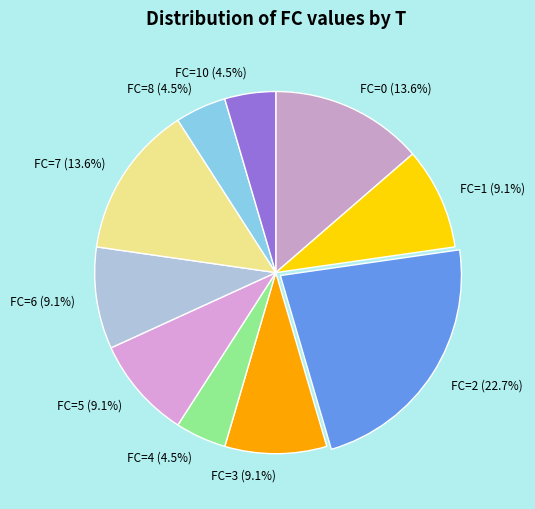

Which has a higher value, FC=10 (4.5%) or FC=2 (22.7%)?

FC=2 (22.7%)